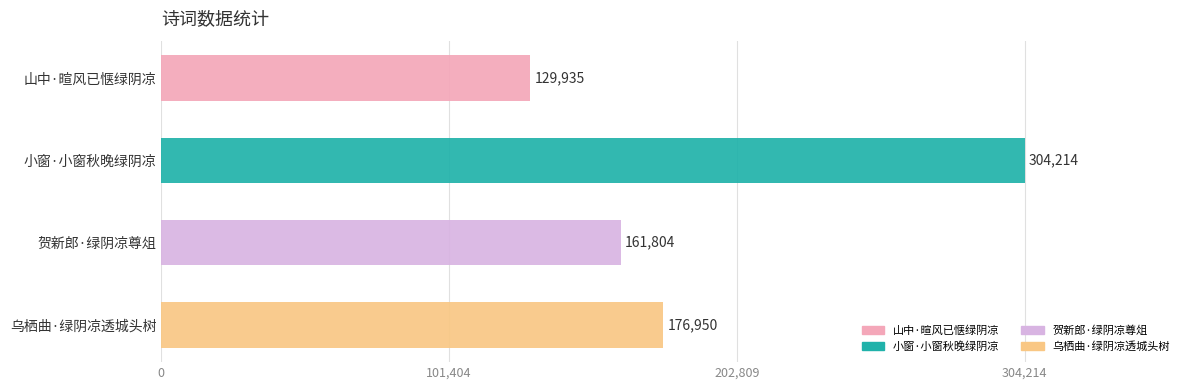

What is the average value?

193226